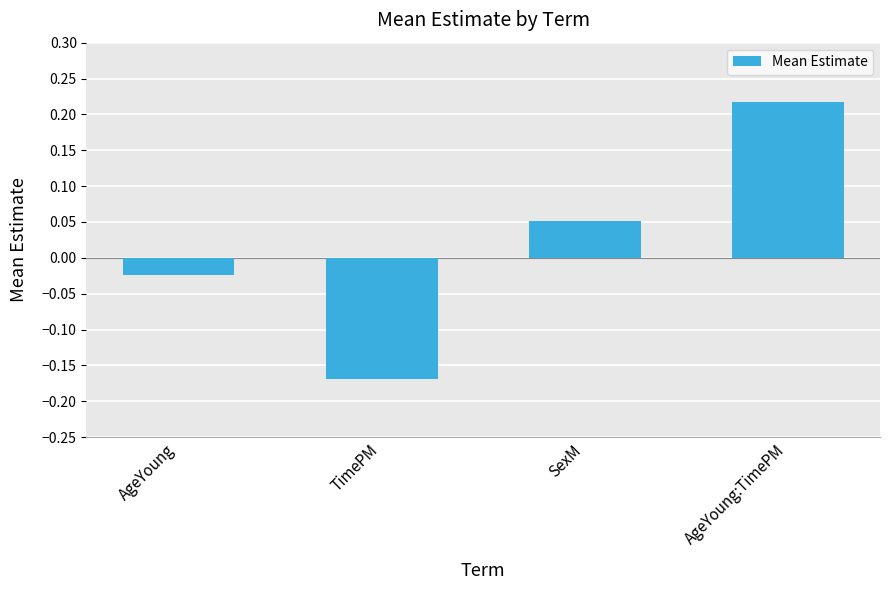

List the labels in order of value, smallest first.

TimePM, AgeYoung, SexM, AgeYoung:TimePM